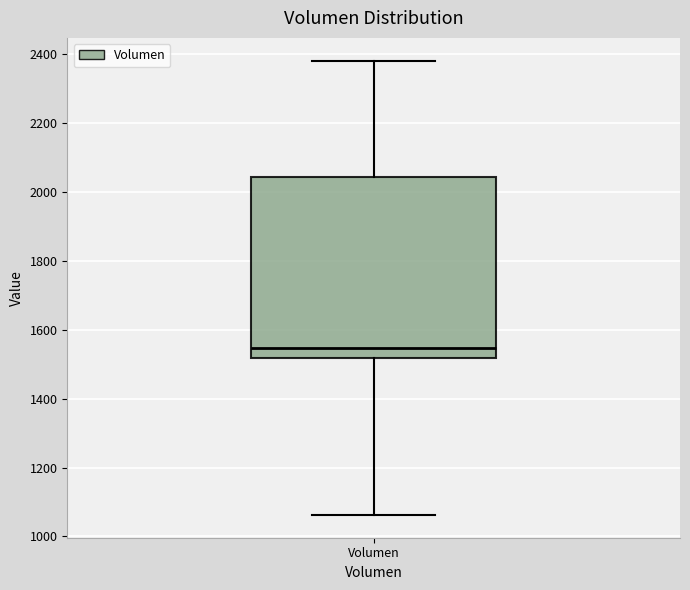

Read this box plot against the y-axis: the position of the median line, the range covered by the box, and the ends of both whiskers. The values are not printed on the chart, so give them approximately, as read against the axis.

median 1540, box 1520 to 2040, whiskers 1060 to 2380